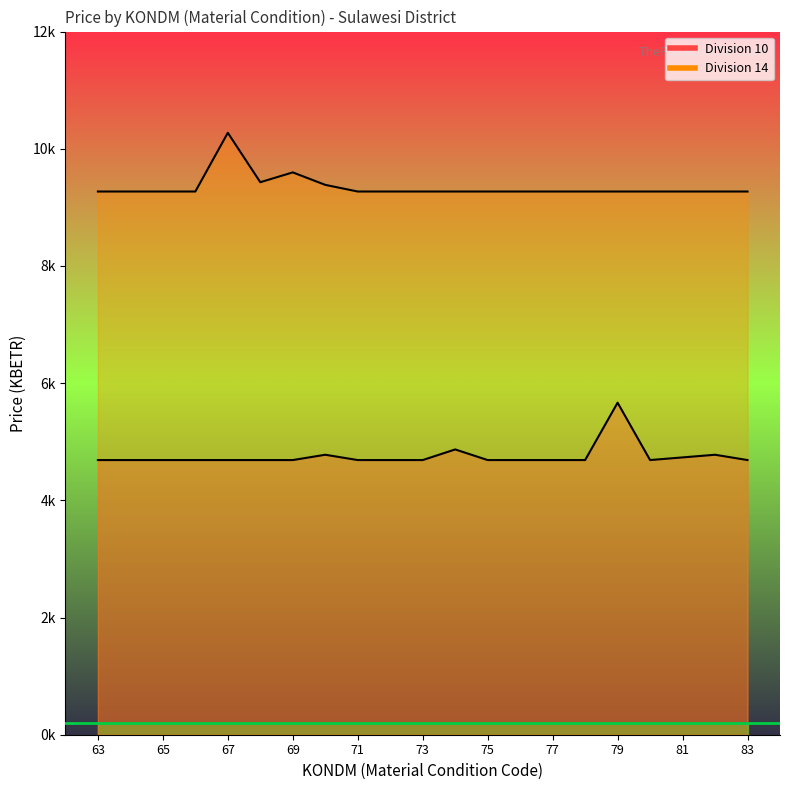

Rank the series by their maximum value, from highest to lowest.

Division 14, Division 10